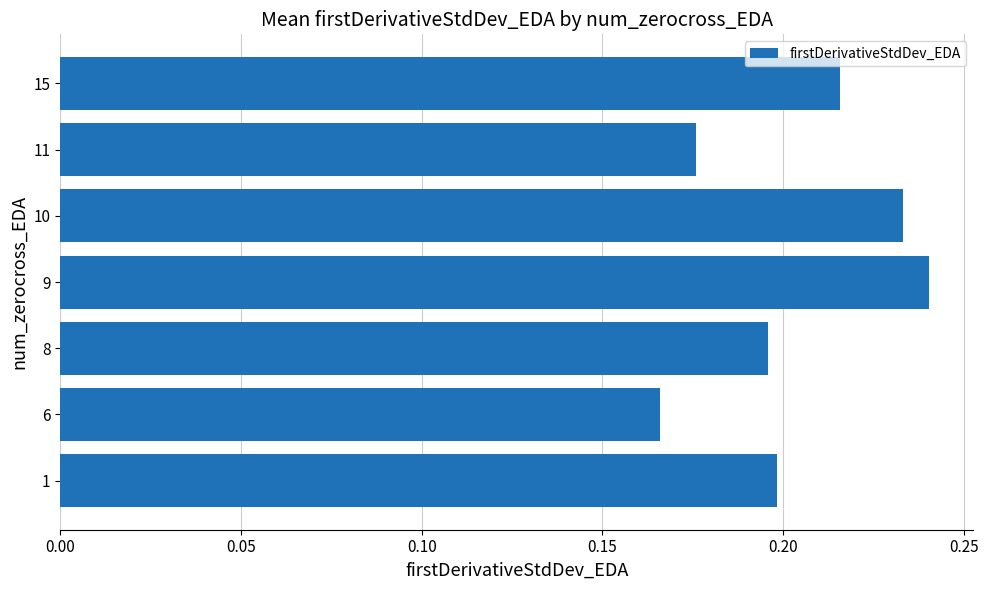

Is it true that the value at 6 is 0.2?

True